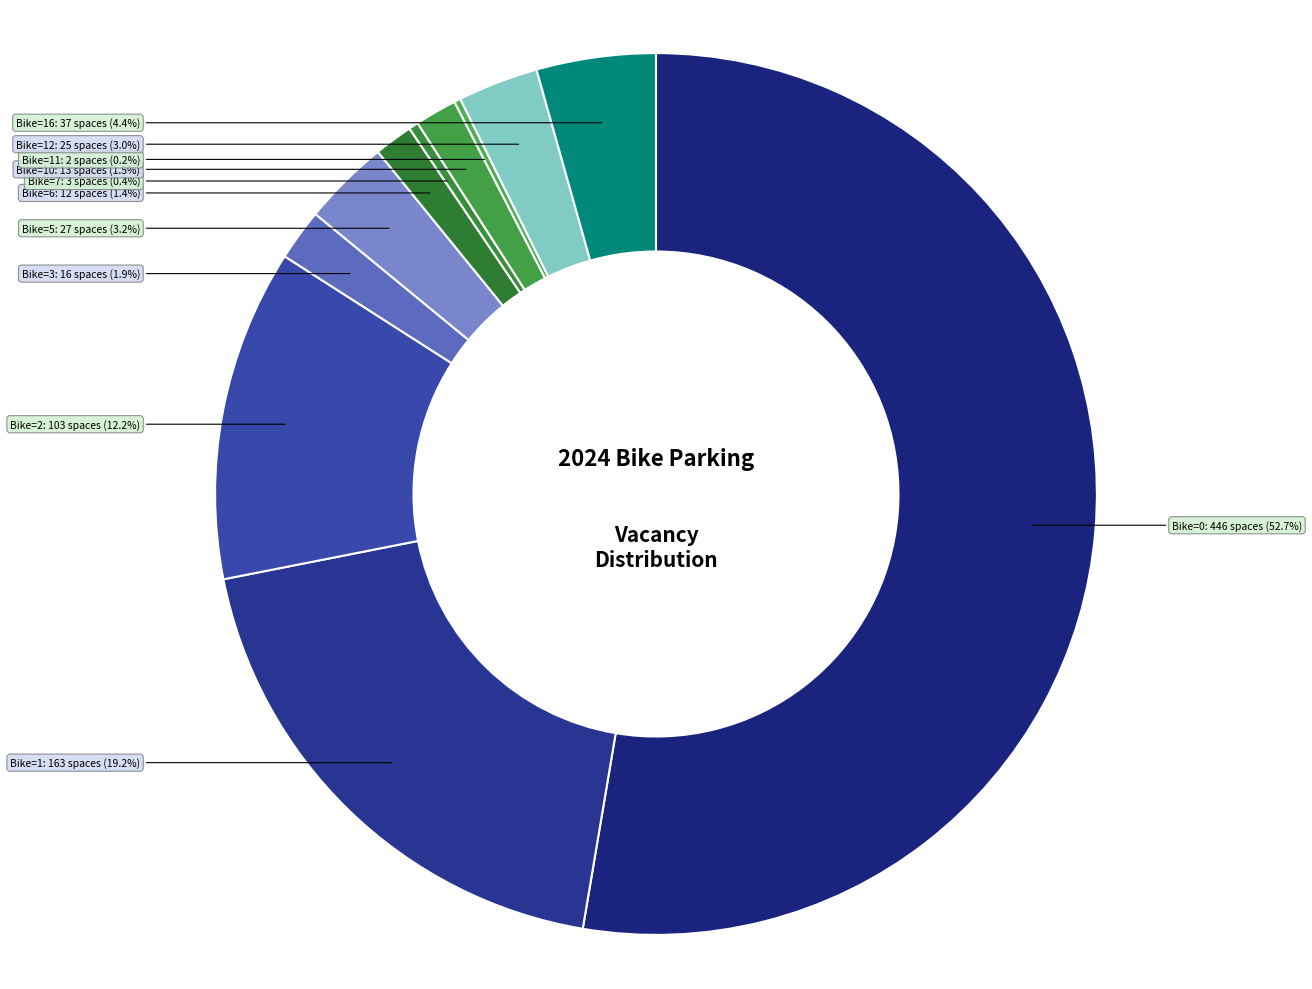

Which slice is the largest?

Bike=0 (Total 16-25)